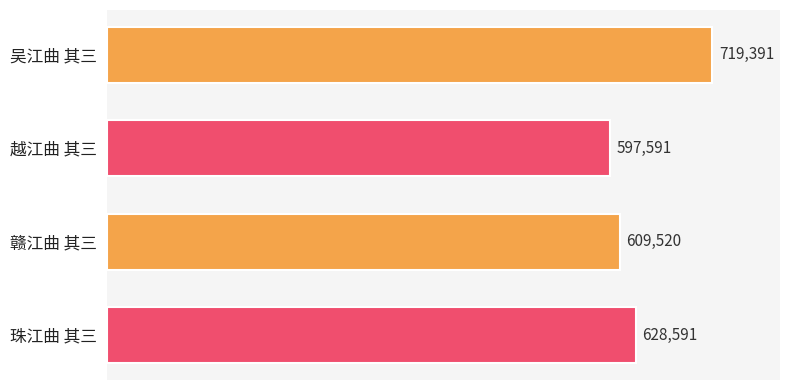

What is the change in value from 越江曲 其三 to 珠江曲 其三?

+31000